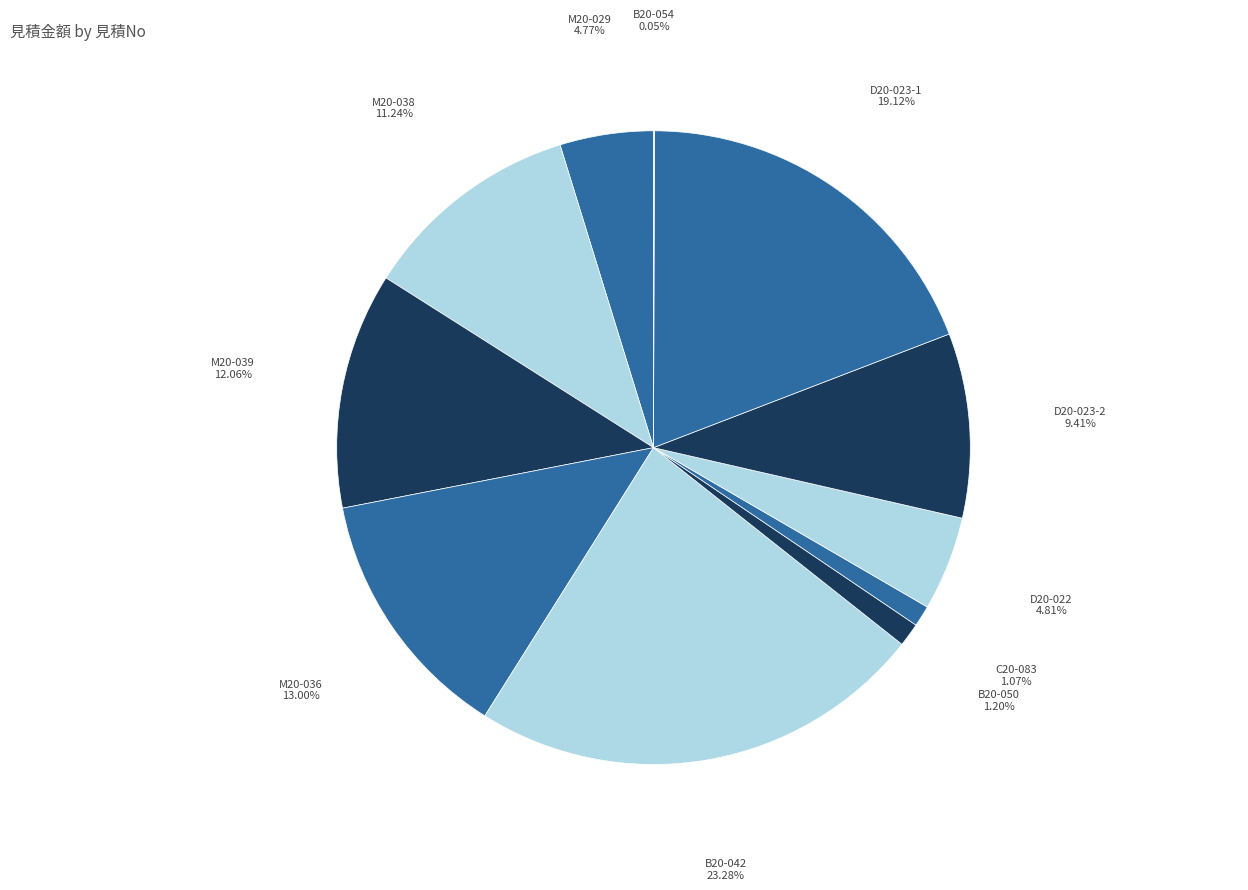

To the nearest percent, what is the difference between the largest and smallest slice percentages?

23%